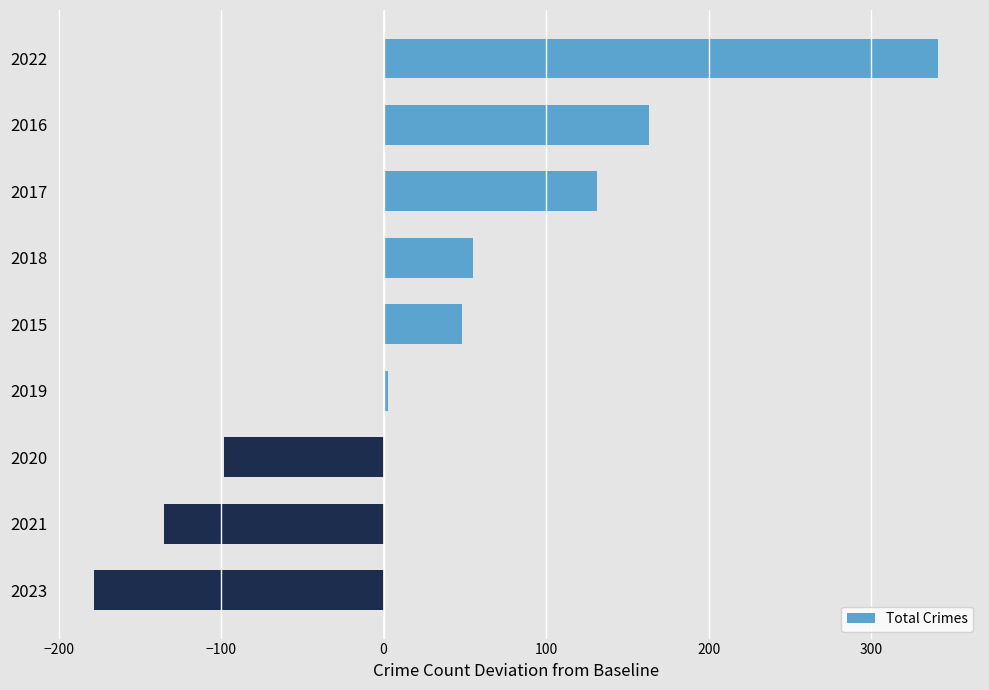

How many bars are there in total?

9